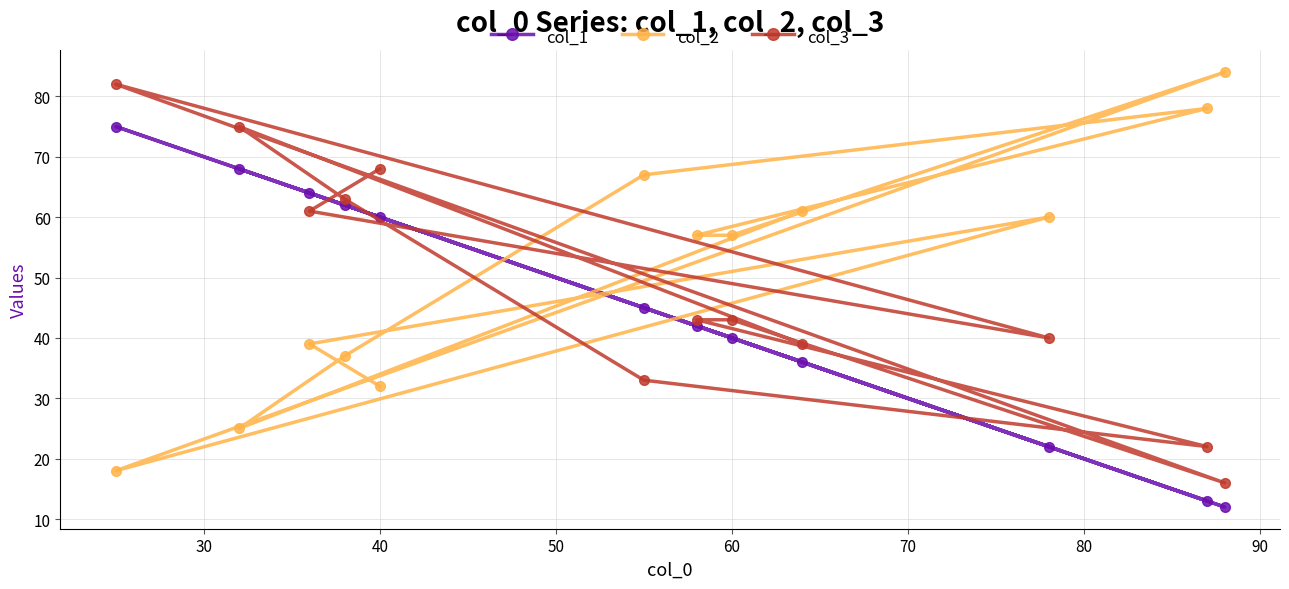

What is the minimum value shown in the chart?

12